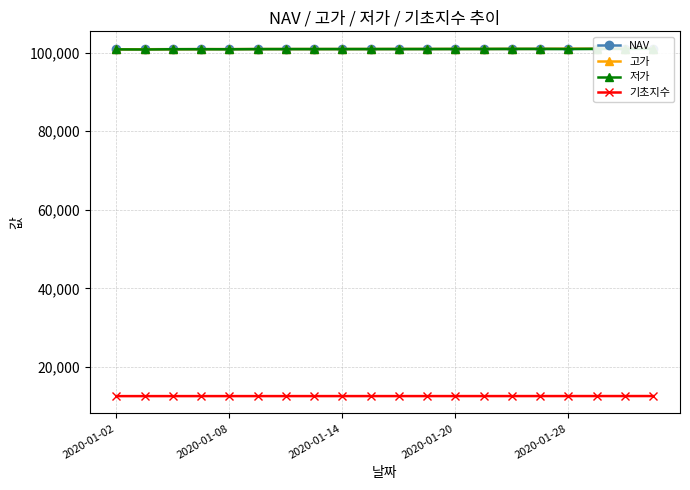

True or false: 기초지수 and 고가 cross at least once.

False